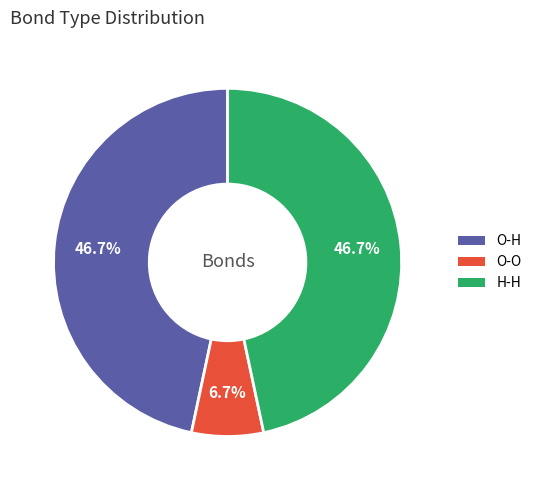

To the nearest percent, what is the difference between the largest and smallest slice percentages?

40%